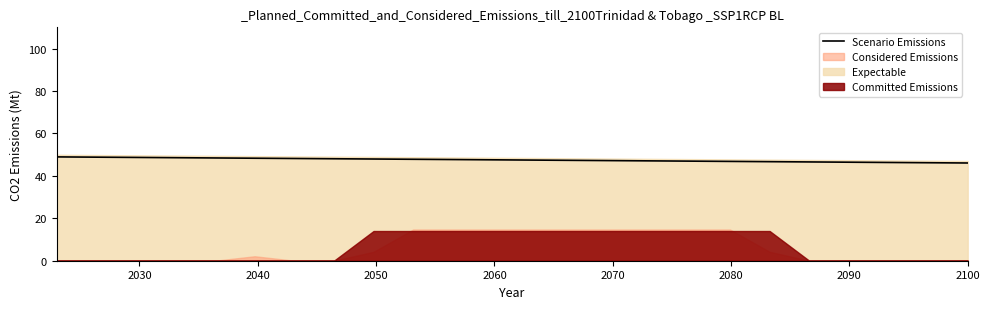

True or false: there are more than 2 points higher than both neighbors.

False